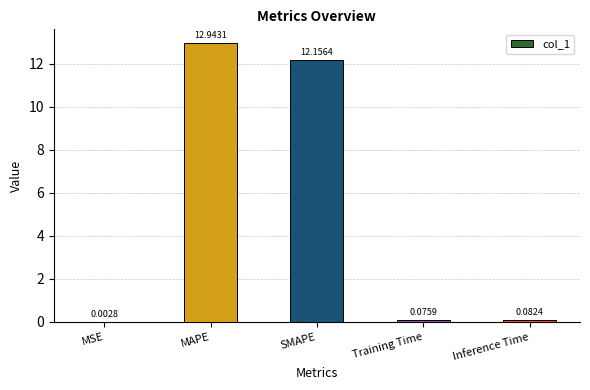

What is the sum of the values at Inference Time and SMAPE?

12.2